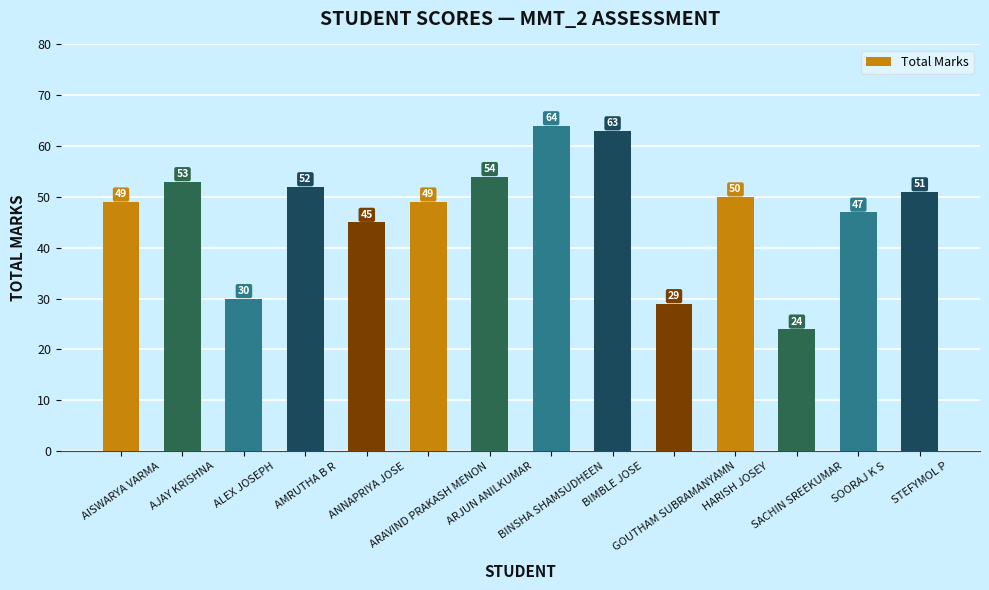

What is the value of the 1st bar from the left?

49